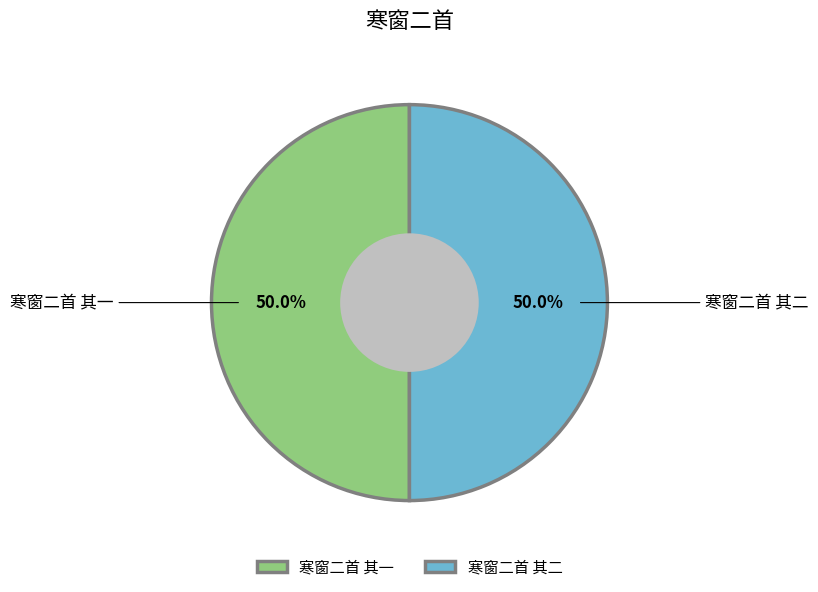

What is the ratio of the value at 寒窗二首 其二 to the value at 寒窗二首 其一?

1.0